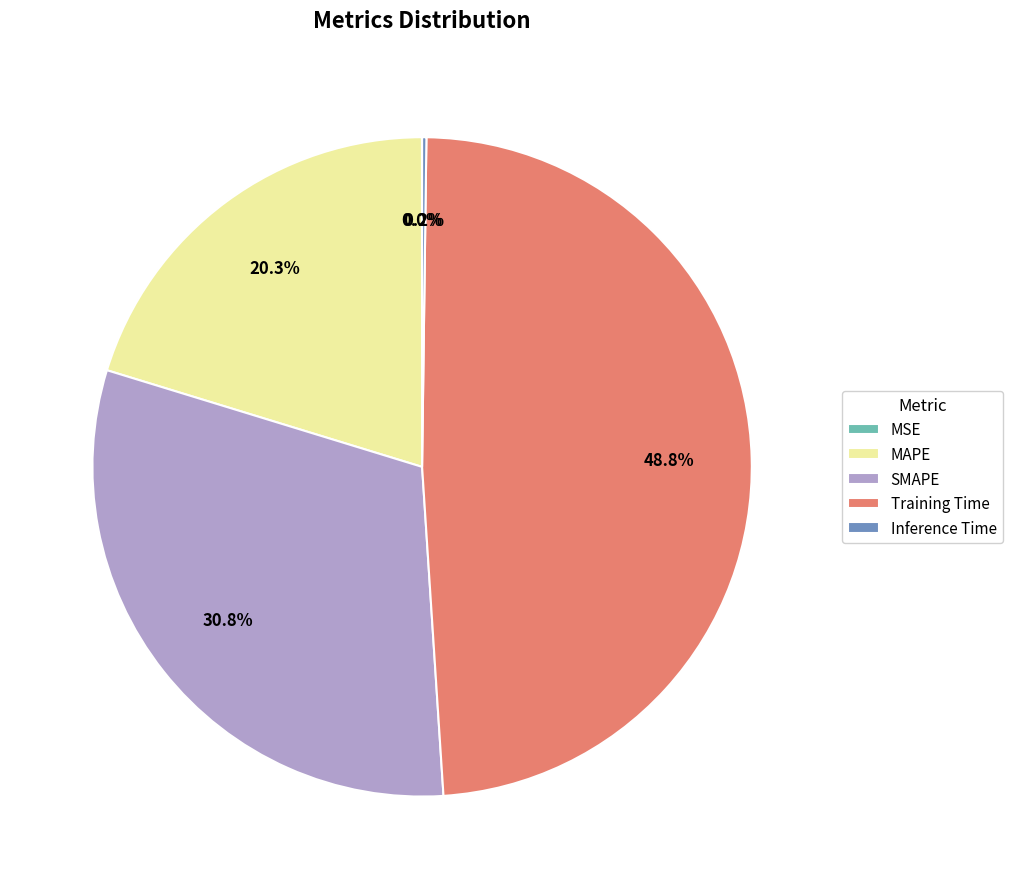

Which category has the biggest portion of the pie?

Training Time